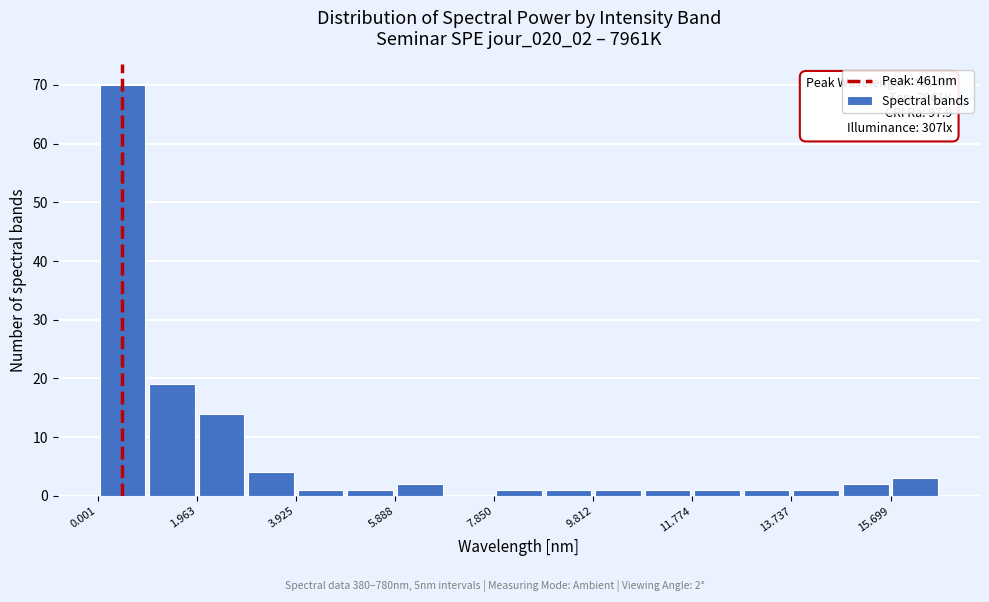

Which range on the x-axis has the tallest bar?

0.0 to 1.0